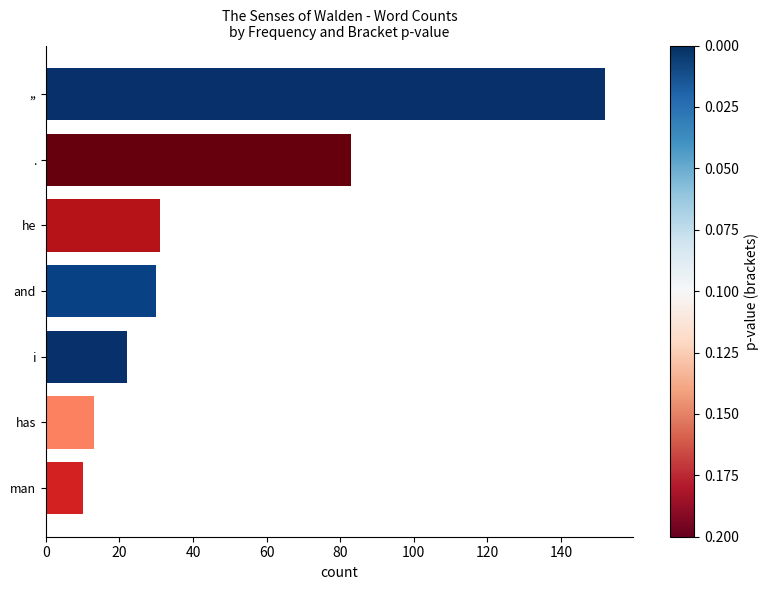

Reading bottom to top, what are all the values shown in this chart?

10	13	22	30	31	83	152